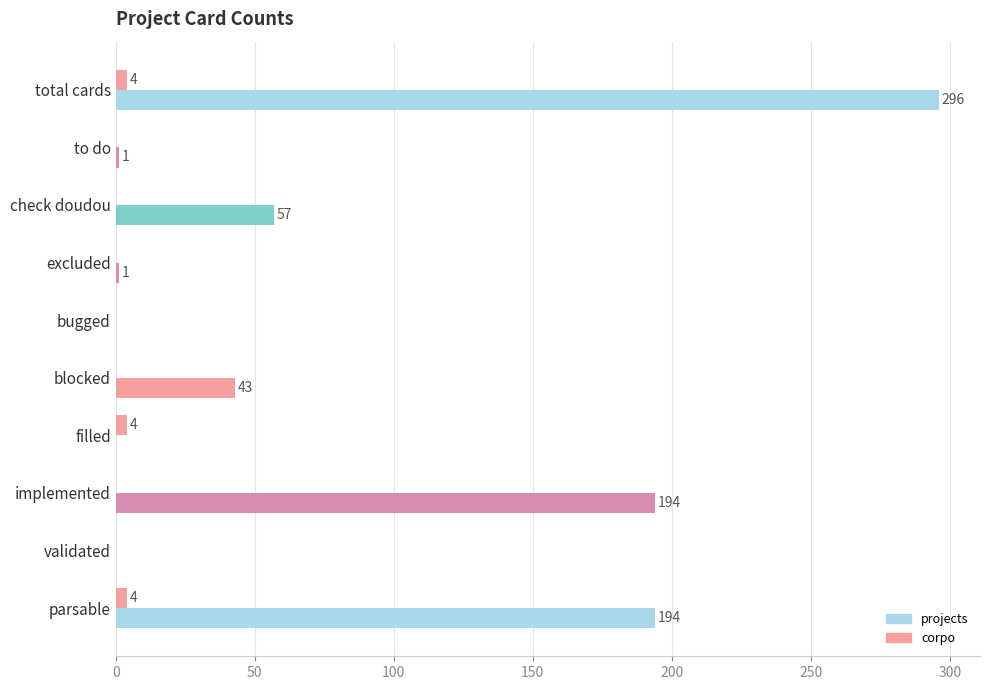

What is the difference between the maximum and second lowest values in the projects series?

296